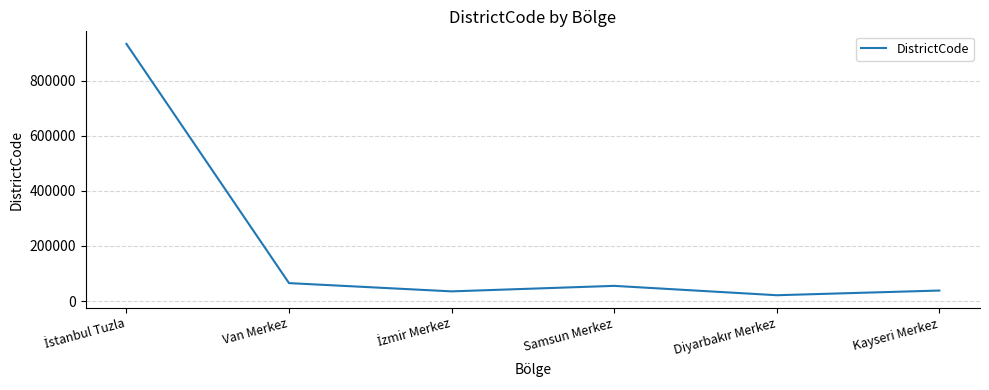

Count the number of data series in this chart.

1